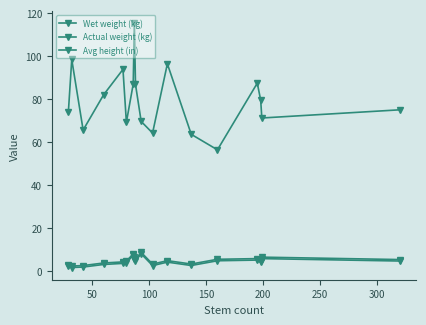

List the series in order of their peak value, lowest first.

Actual weight (kg), Wet weight (kg), Avg height (in)